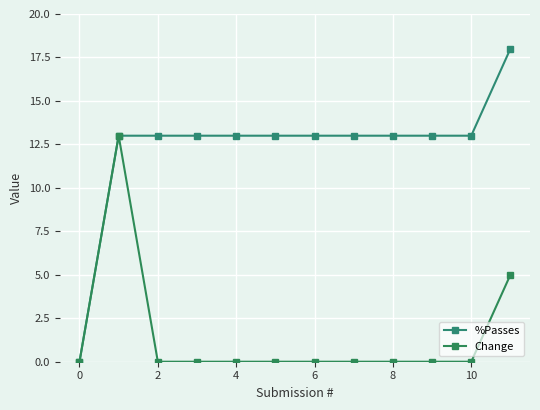

What is the average value of the %Passes series?

12